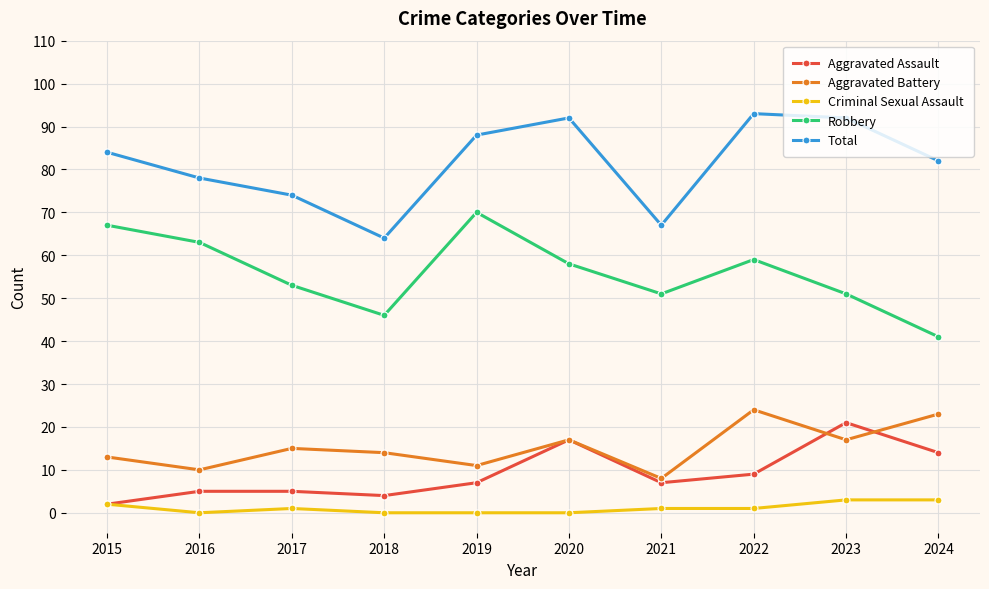

What is the greatest value displayed?

93